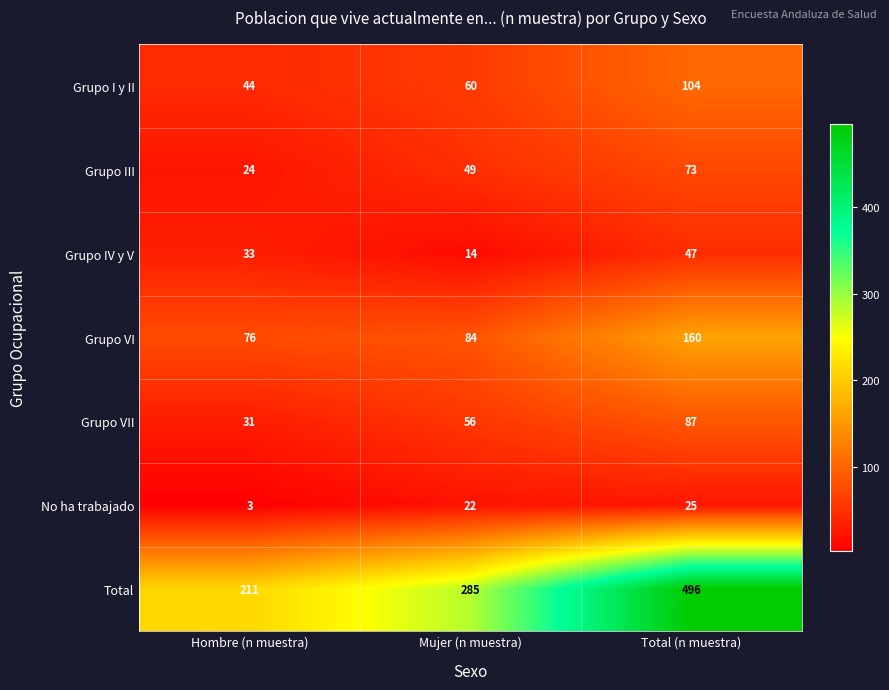

What is the minimum value for Grupo III?

24